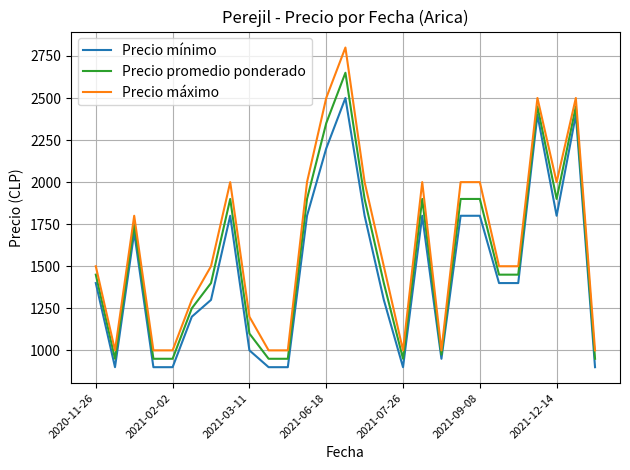

Which series has the largest total across all categories?

Precio máximo